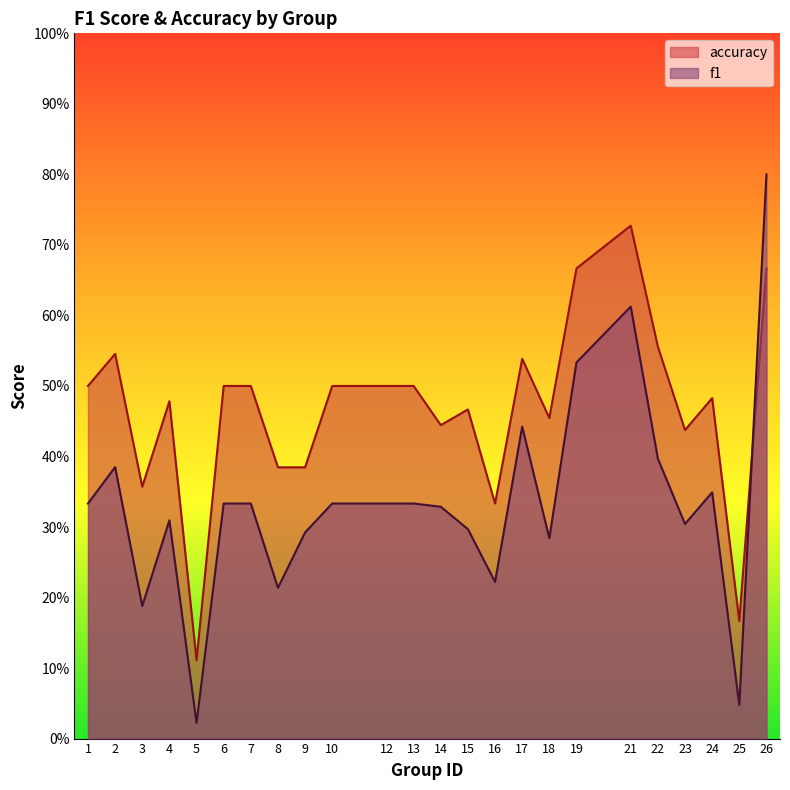

List the series in order of their peak value, lowest first.

accuracy, f1